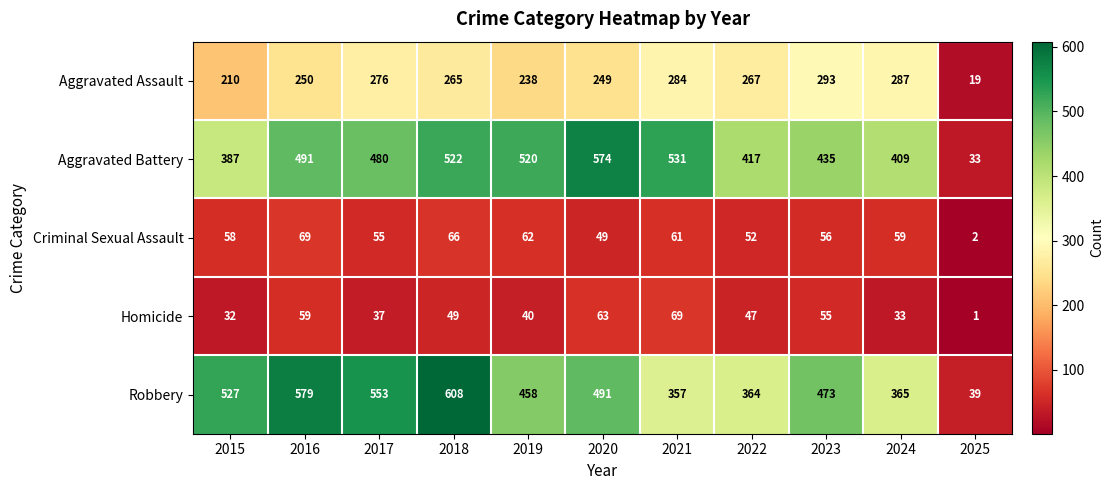

How many distinct data groups are displayed?

5